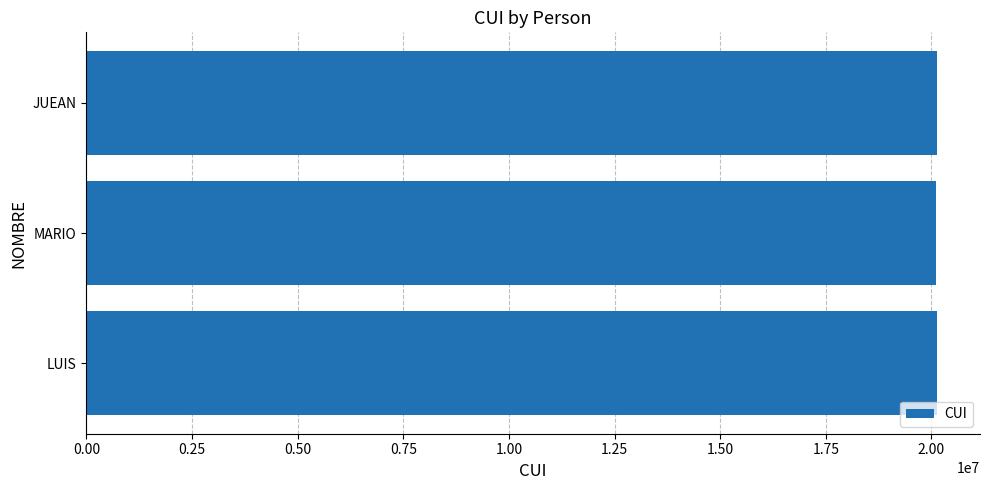

Approximately how many times larger is the value at MARIO compared to JUEAN?

1.0